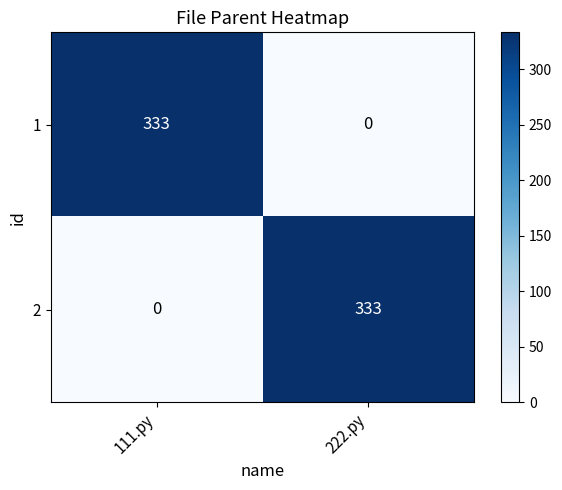

What is the difference between the highest and lowest values at 222.py?

333